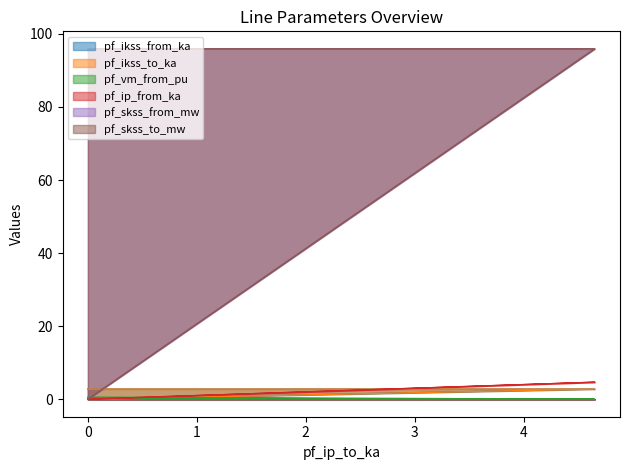

What are all the series names shown in the legend?

pf_ikss_from_ka, pf_ikss_to_ka, pf_skss_from_mw, pf_skss_to_mw, pf_vm_from_pu, pf_ip_from_ka